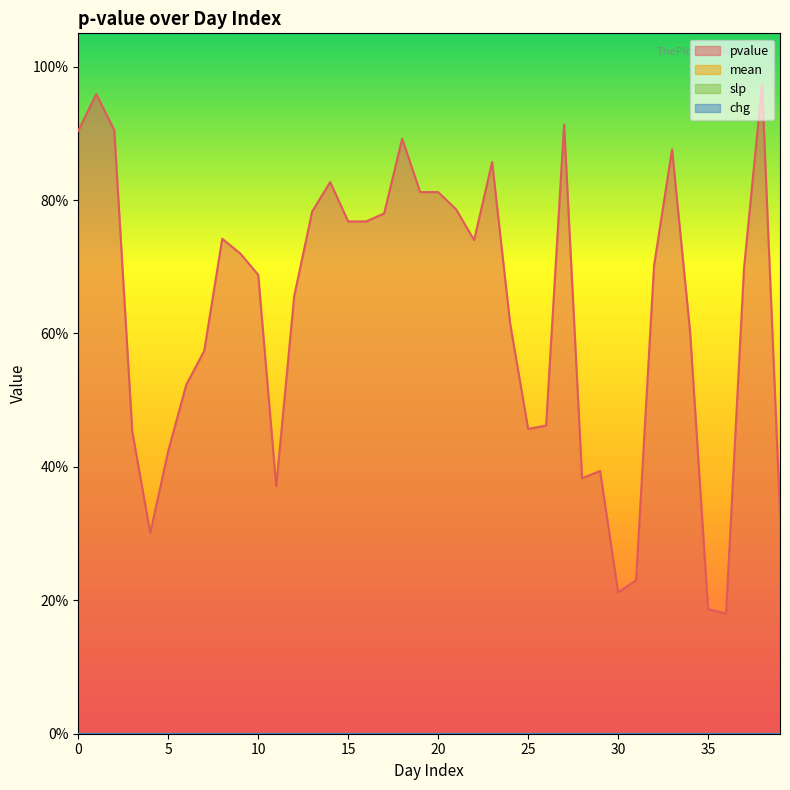

Which series has the widest spread of values?

pvalue